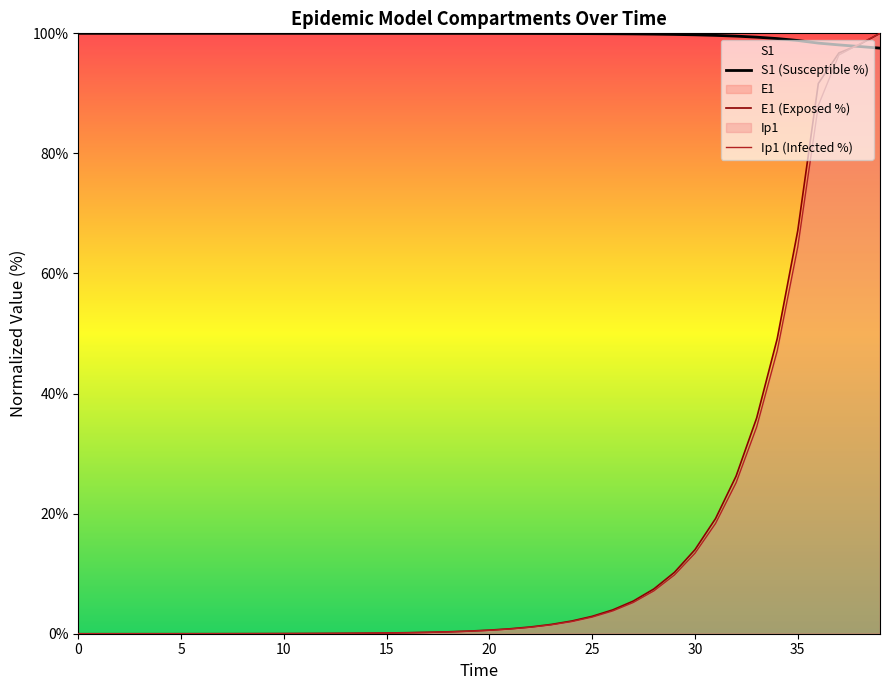

The S1 (Susceptible %) series shows 153.6 at 33. True or false?

False